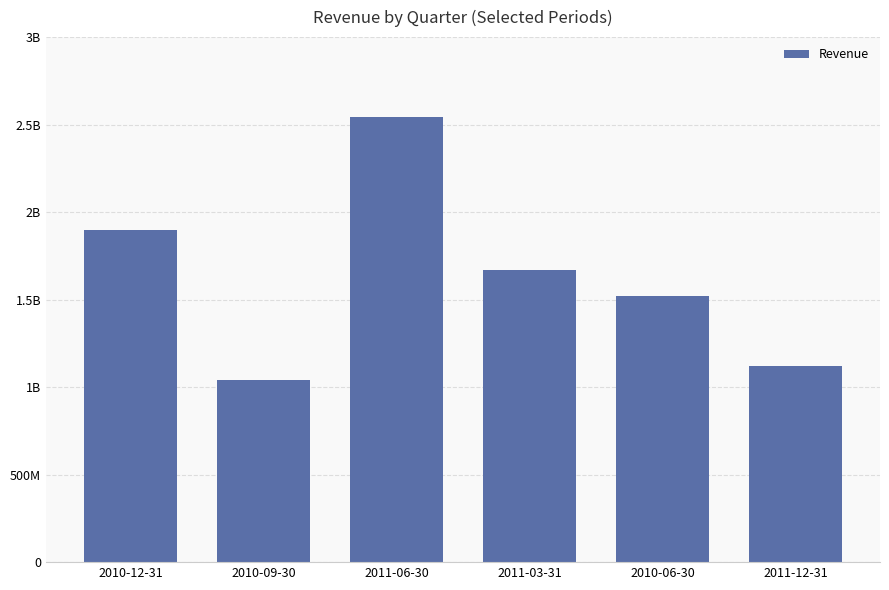

Are the bars horizontal?

No